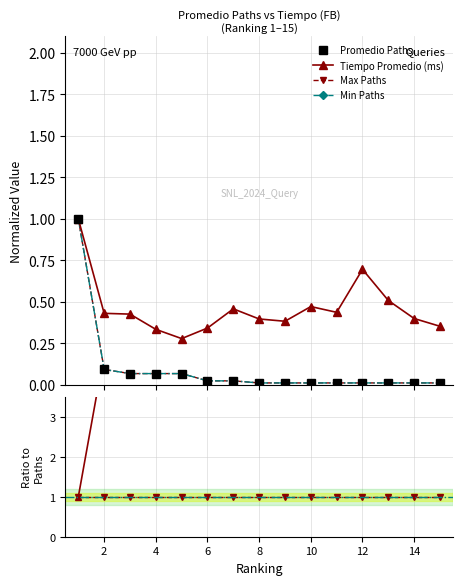

True or false: Tiempo / Paths has more than 0 points higher than both neighbors.

True